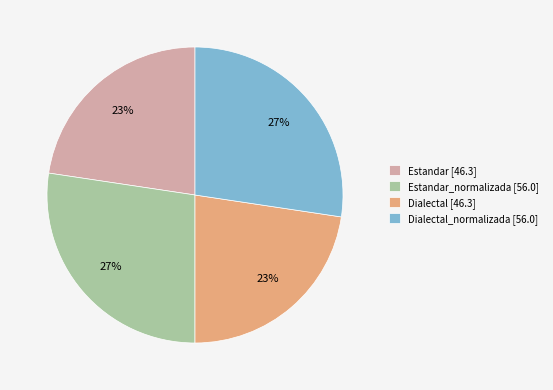

Do Estandar_normalizada [56.0] and Dialectal_normalizada [56.0] together represent more than half of the pie?

Yes